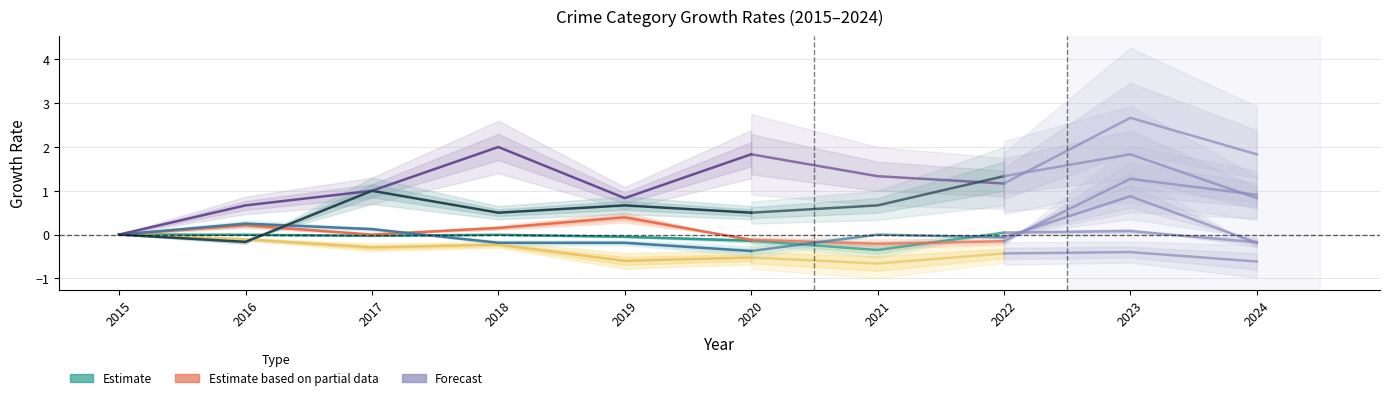

What value does the Aggravated Assault series have at 2020?

1.8